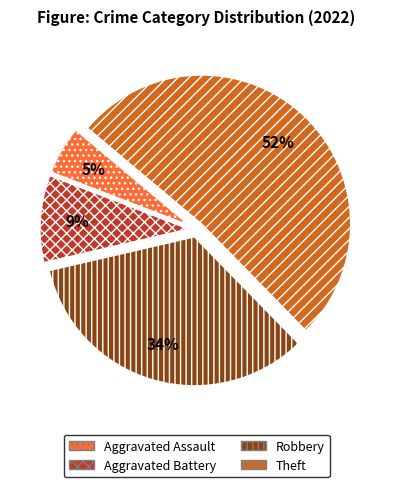

Count the number of slices in the pie.

4